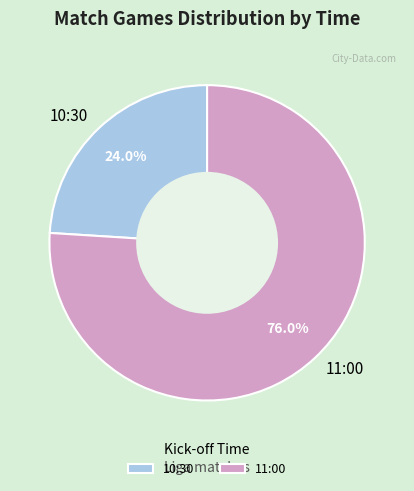

Between 11:00 and 10:30, which is larger?

11:00